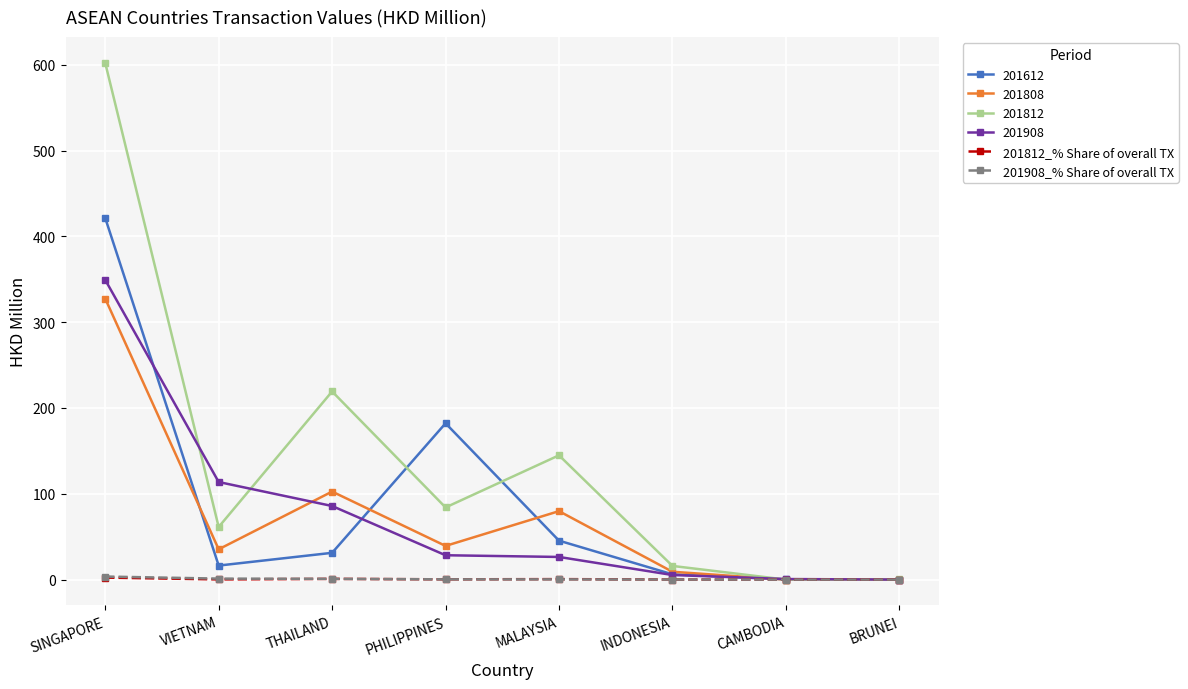

Between SINGAPORE and BRUNEI, which series saw the biggest shift?

201812